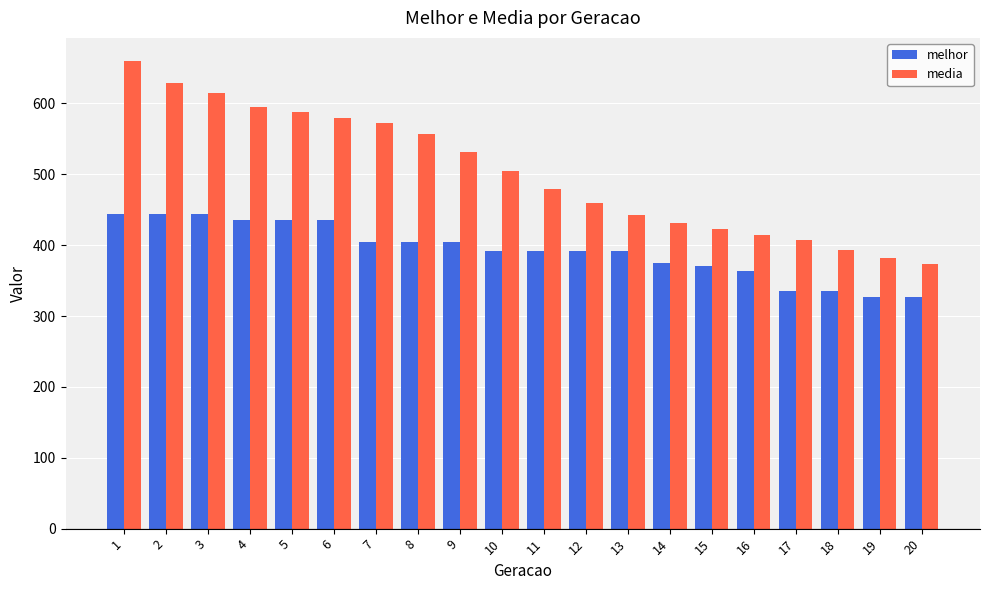

At which category is the sum across all series the highest?

1